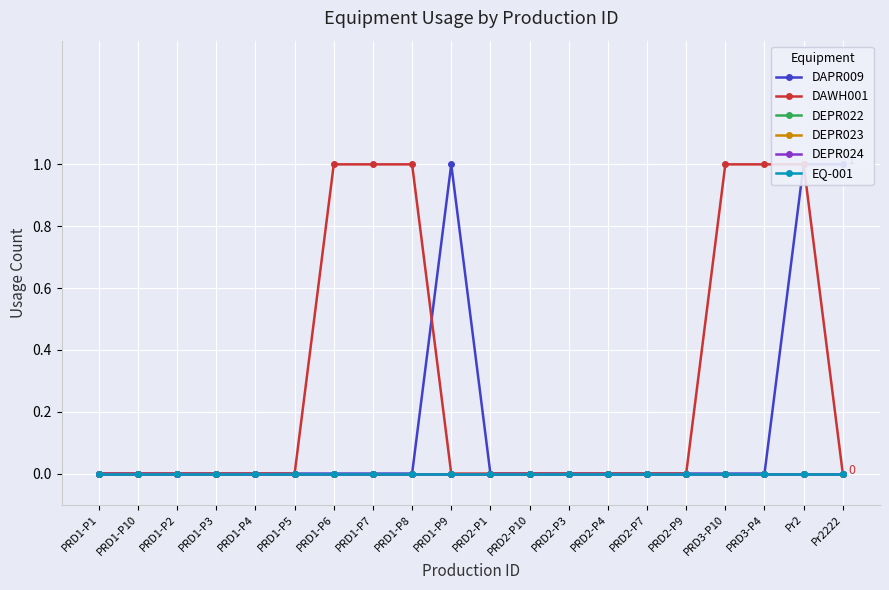

Rank the categories by EQ-001 value from highest to lowest.

PRD1-P1, PRD1-P10, PRD1-P2, PRD1-P3, PRD1-P4, PRD1-P5, PRD1-P6, PRD1-P7, PRD1-P8, PRD1-P9, PRD2-P1, PRD2-P10, PRD2-P3, PRD2-P4, PRD2-P7, PRD2-P9, PRD3-P10, PRD3-P4, Pr2, Pr2222